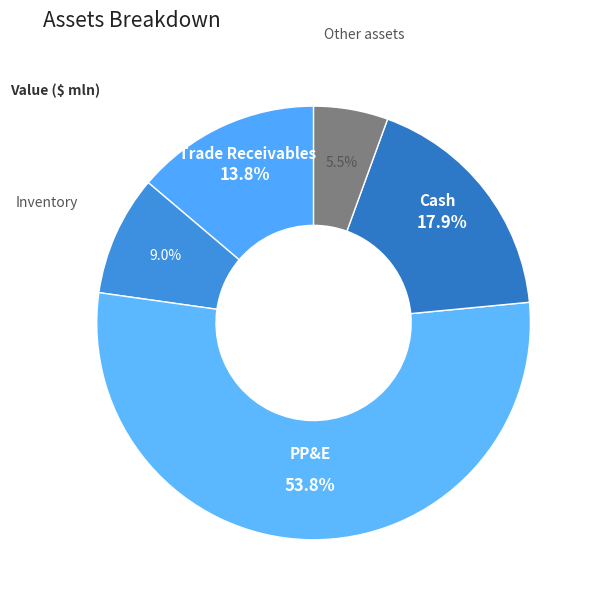

To the nearest percent, what is the difference between the Cash and Other assets slice percentages?

12%